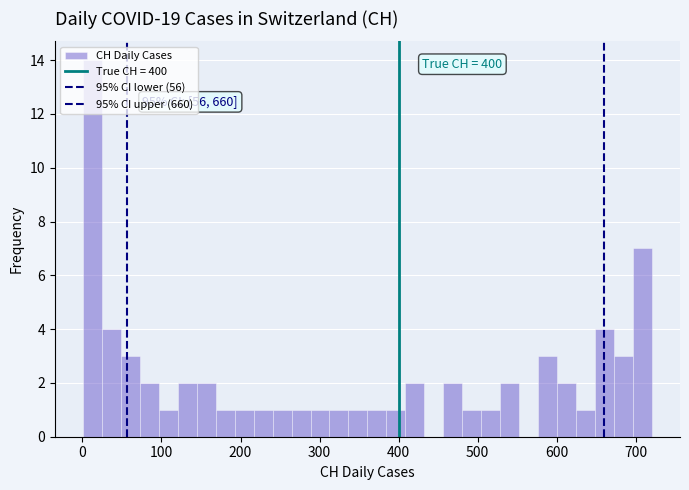

Read against the x-axis, roughly where is the centre of the tallest bar?

10